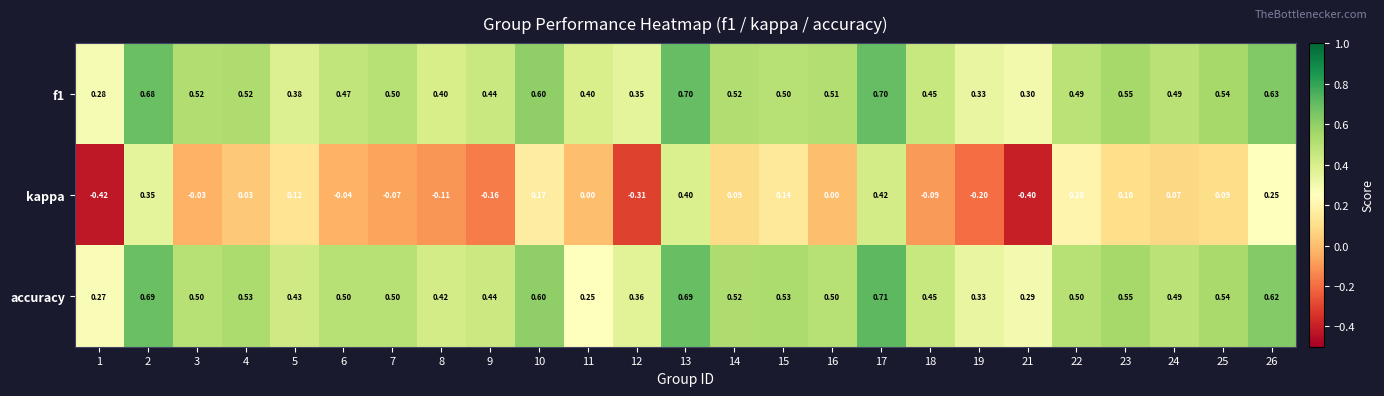

Which label corresponds to the smallest value in the chart?

1